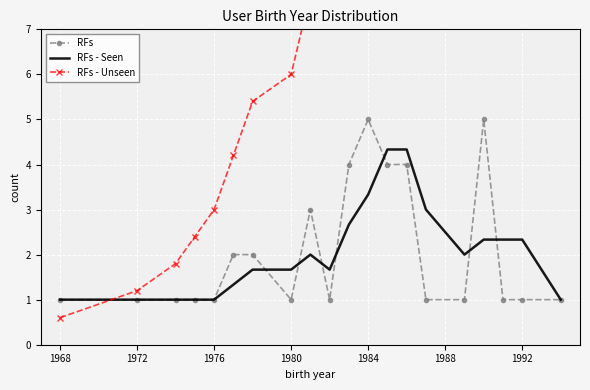

The RFs - Seen series shows 5.2 at 1984. True or false?

False